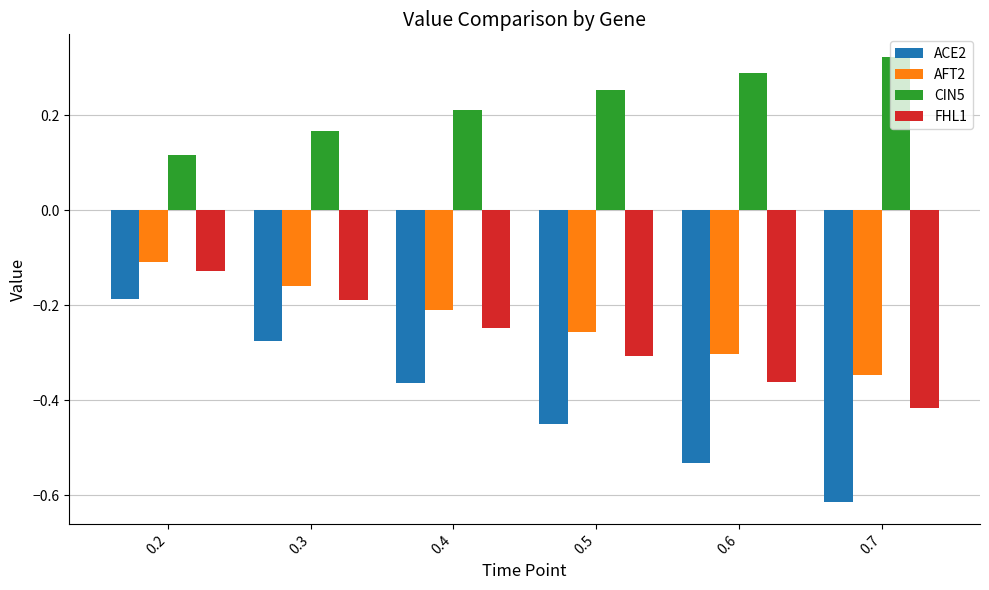

At how many categories does at least one series exceed 0?

6